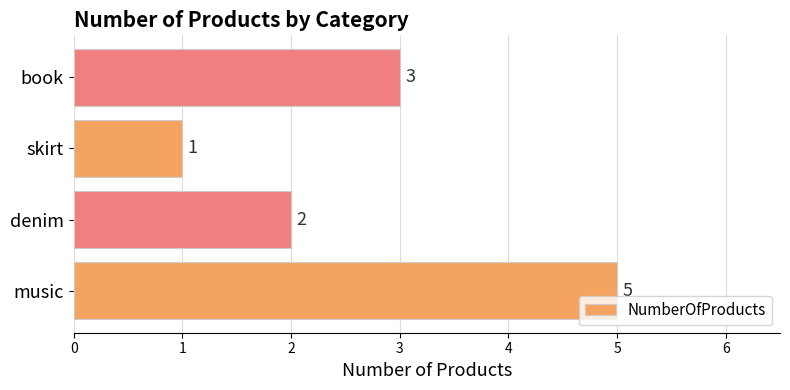

What is the difference between the maximum and minimum values?

4